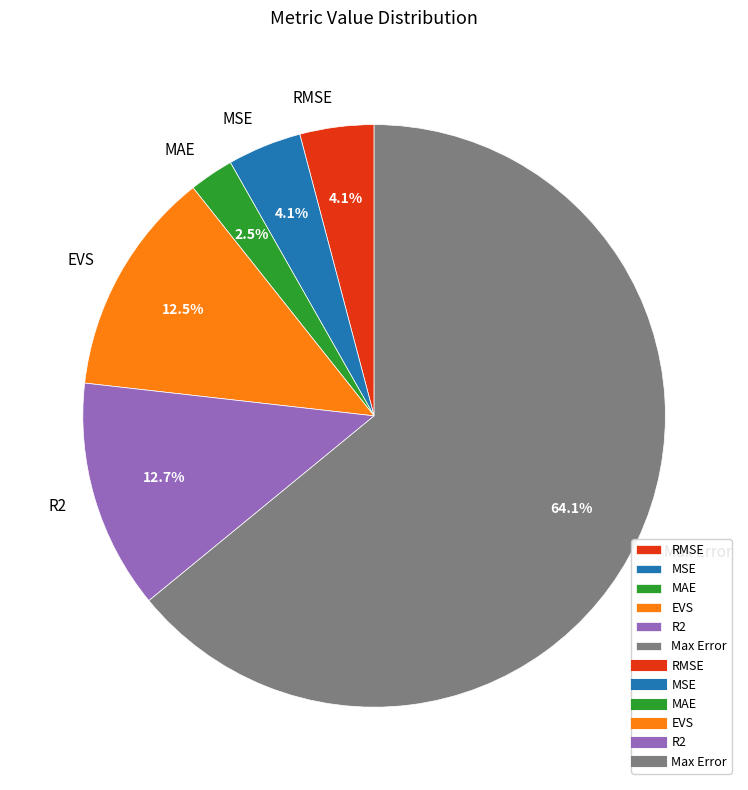

Is the sum of MAE and Max Error greater than half?

Yes